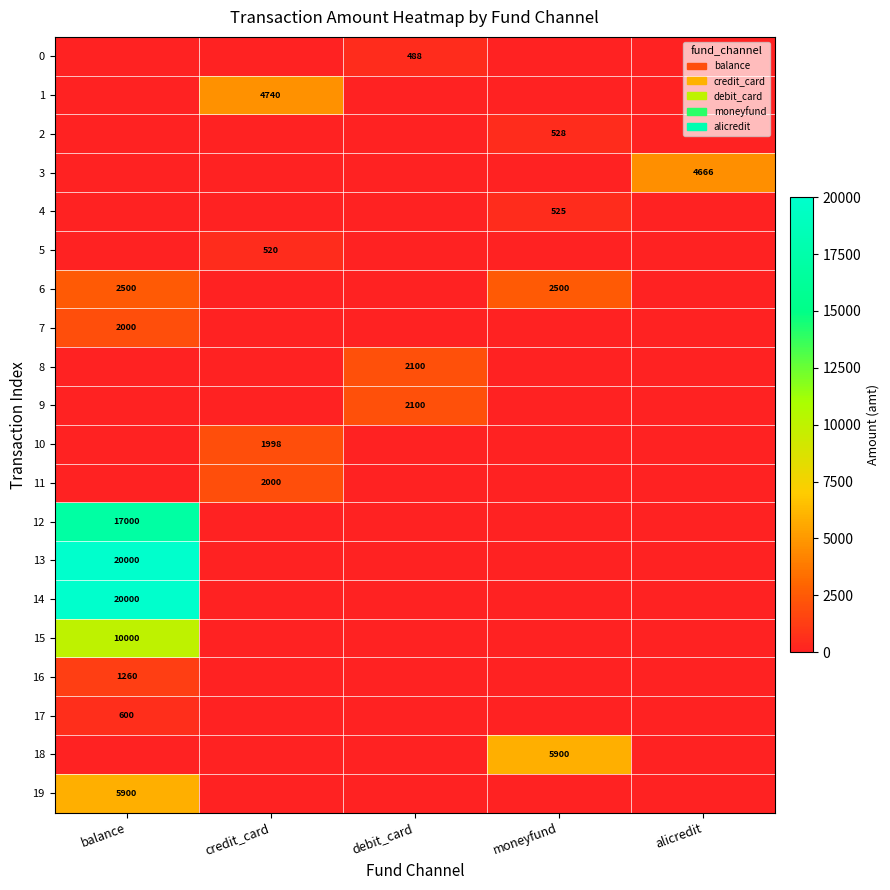

Is the value of 13 at alicredit greater than the value of 8 at debit_card?

No